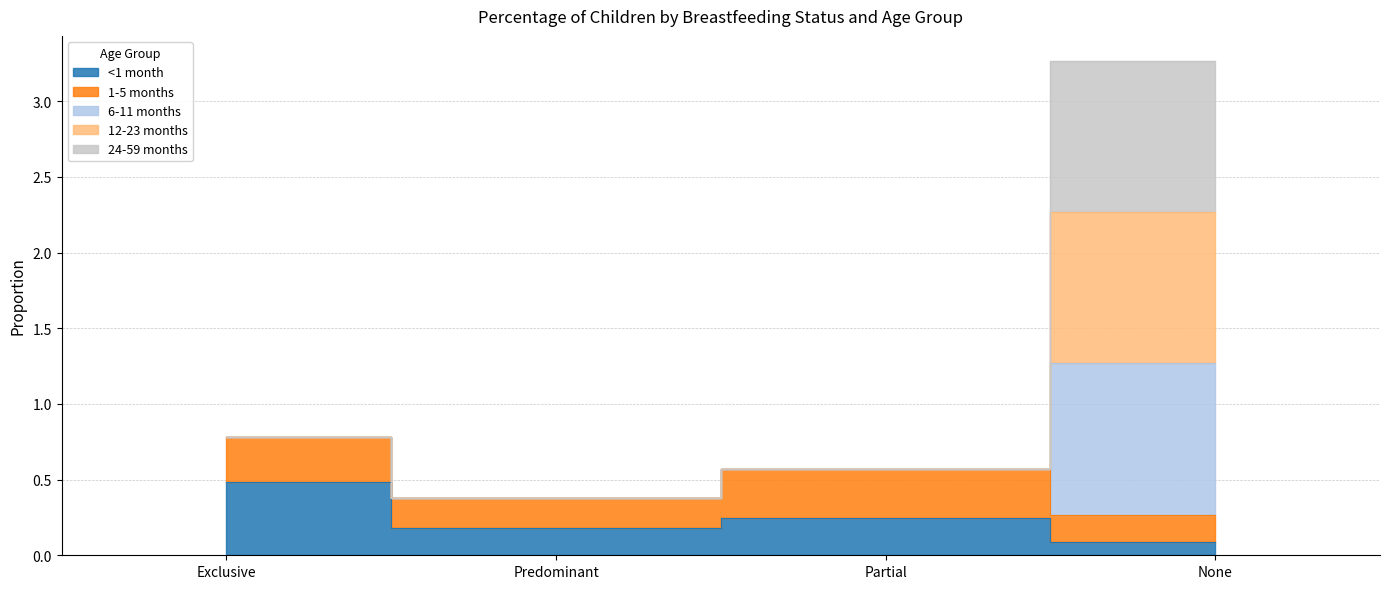

The 12-23 months series shows 0.4 at Exclusive. True or false?

False